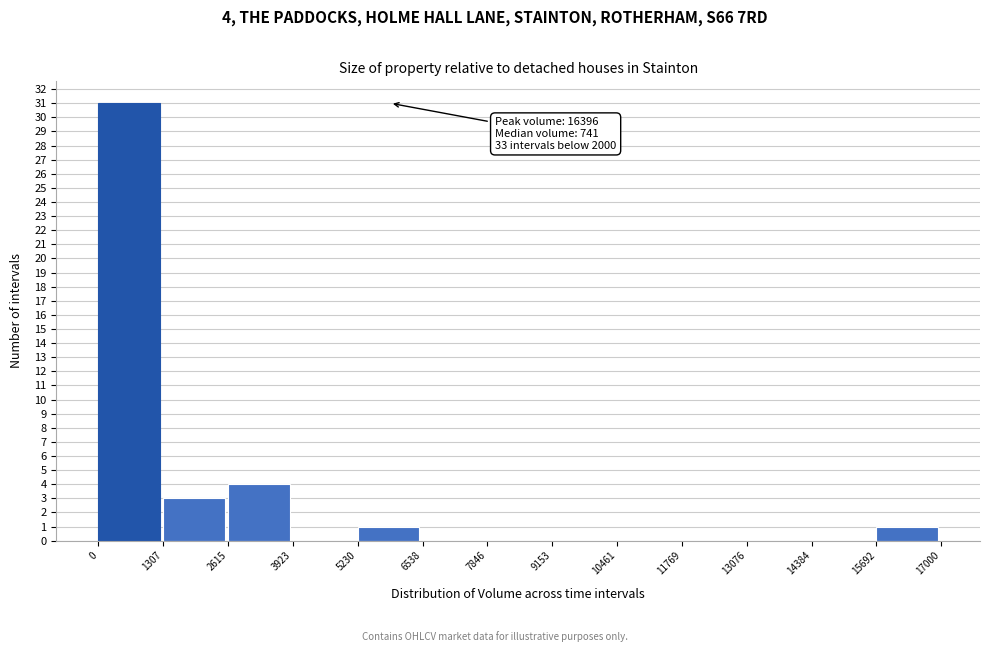

Over which range of the x-axis is the bar tallest?

0 to 1307